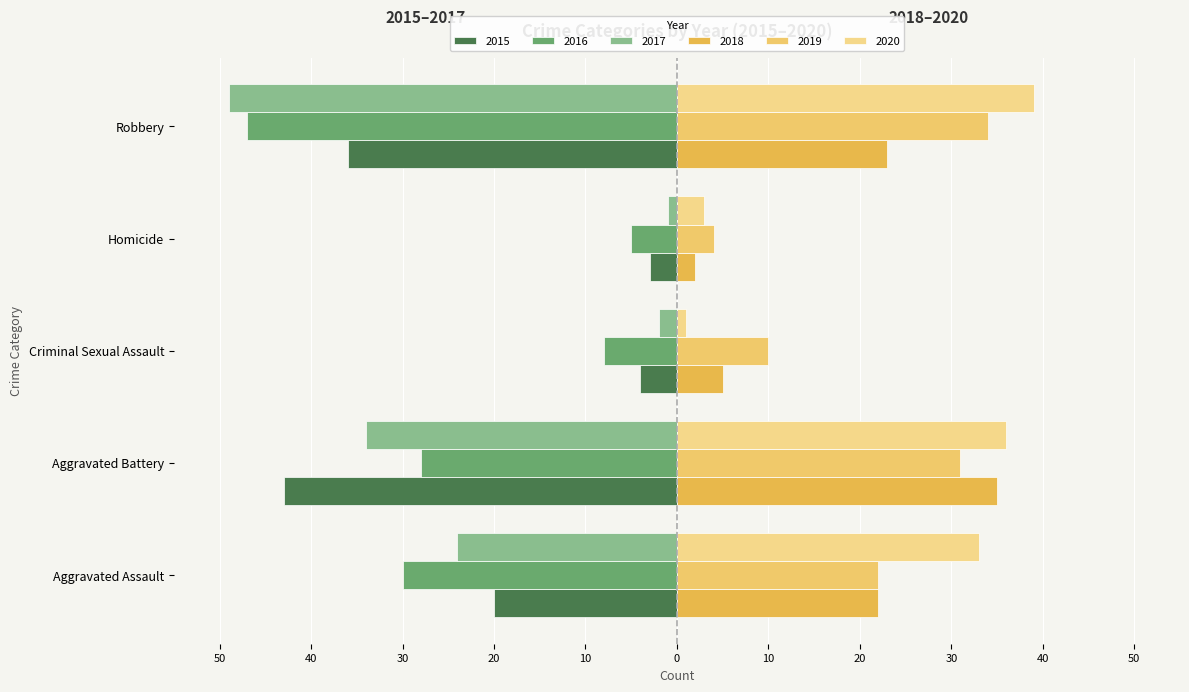

True or false: 2020 has a value of 5 at Homicide.

False